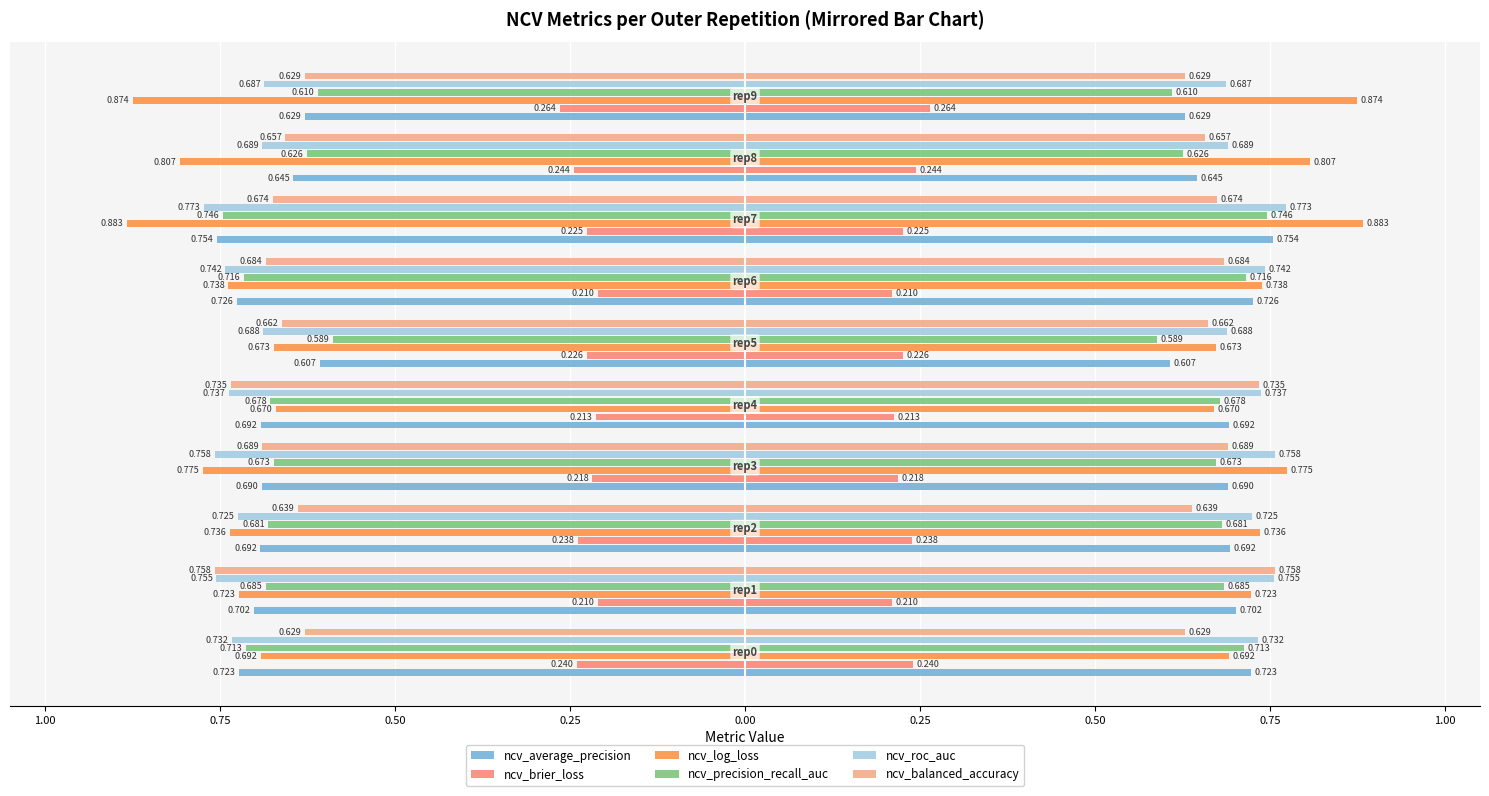

How many groups of bars are there?

10